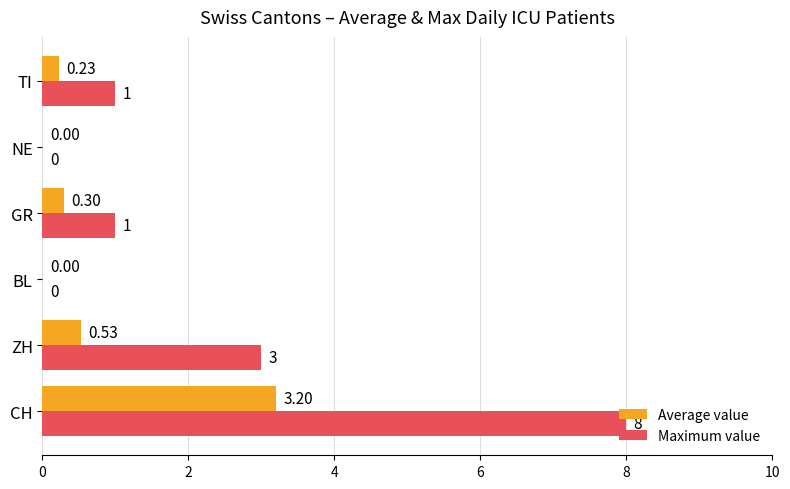

At which category is the sum across all series the highest?

CH